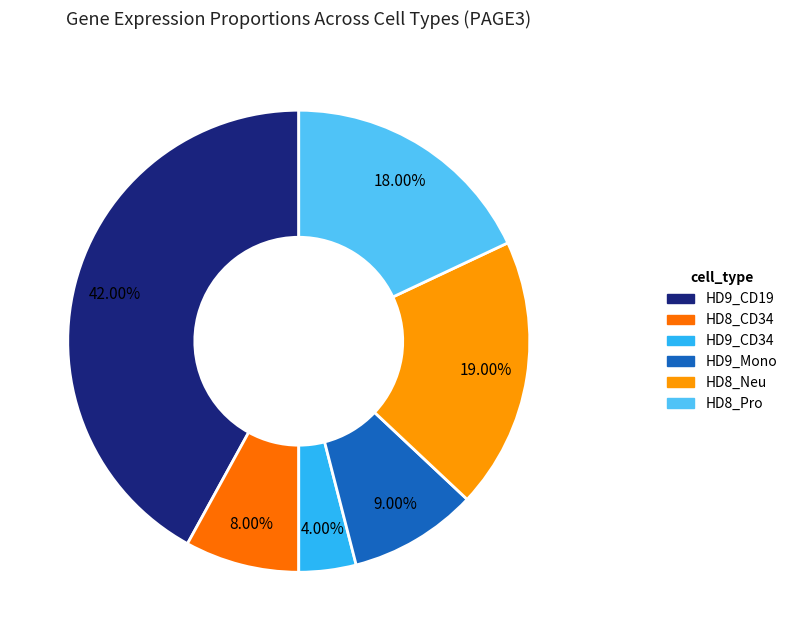

To the nearest percent, what is the average slice percentage?

17%